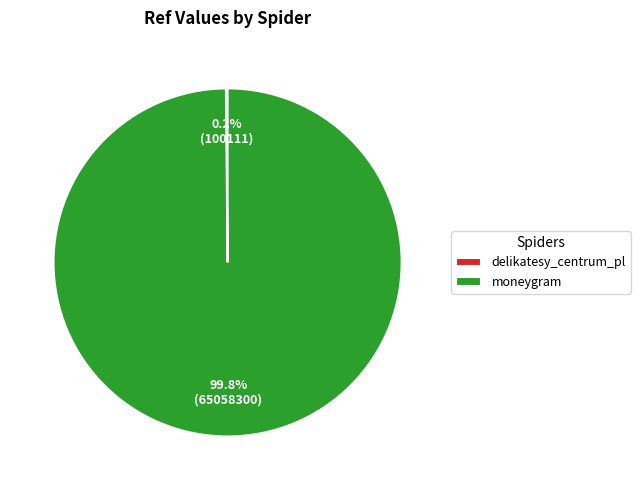

Which category accounts for the majority?

moneygram